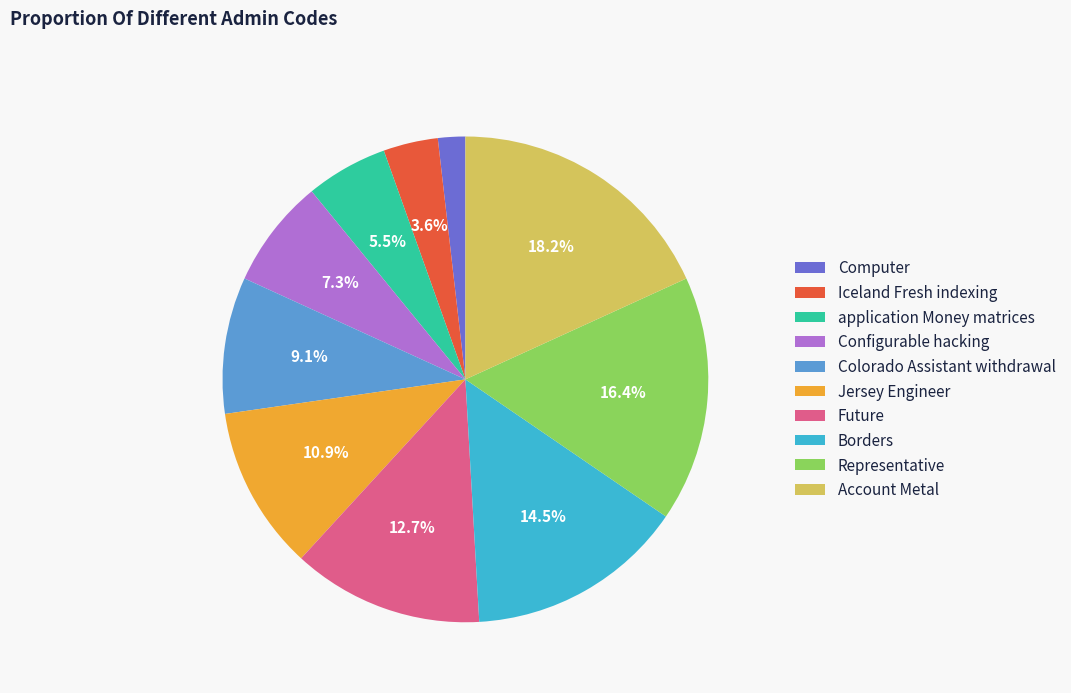

What percentage is the Colorado Assistant withdrawal slice, to the nearest percent?

9%